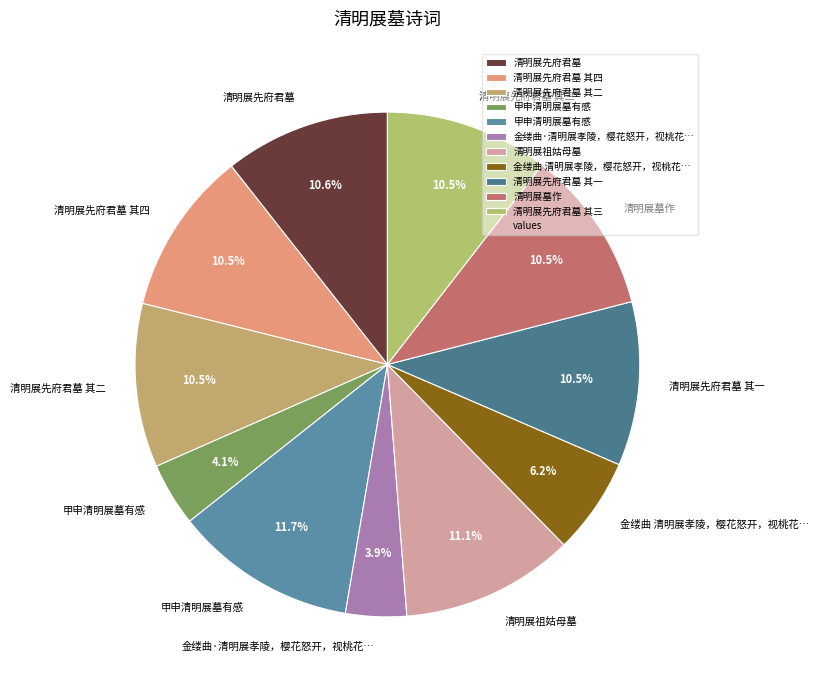

Count the number of slices in the pie.

11